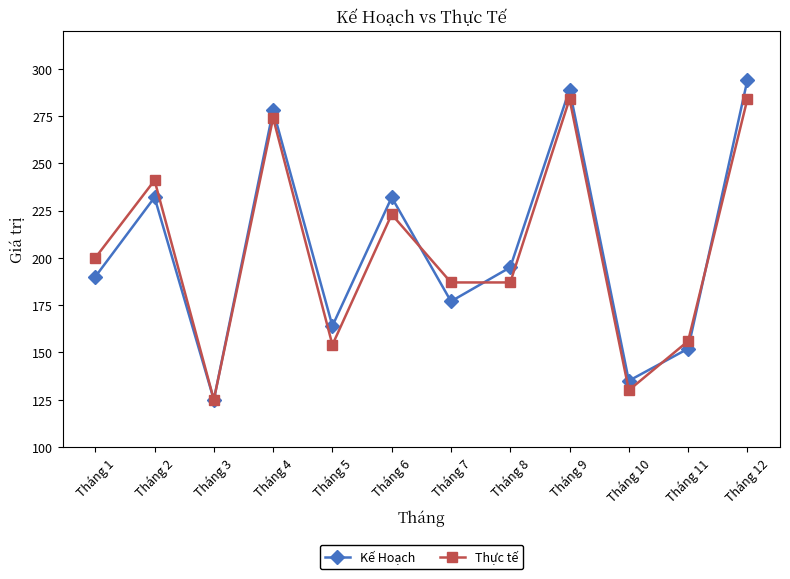

What is the maximum value shown in the chart?

294